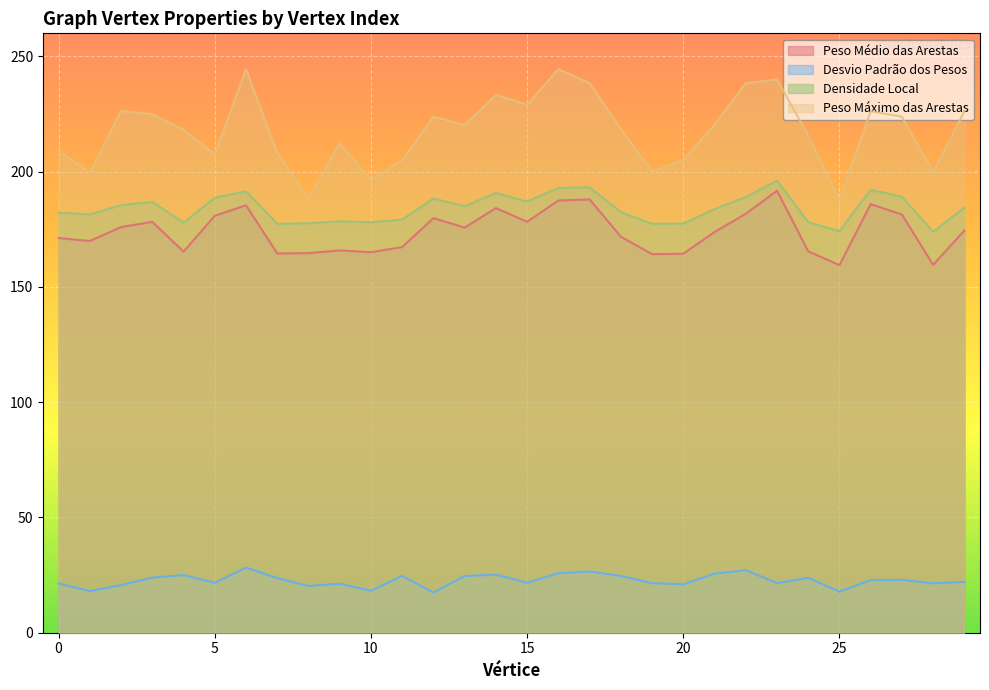

What are all the series names shown in the legend?

Peso Médio das Arestas, Desvio Padrão dos Pesos, Densidade Local, Peso Máximo das Arestas